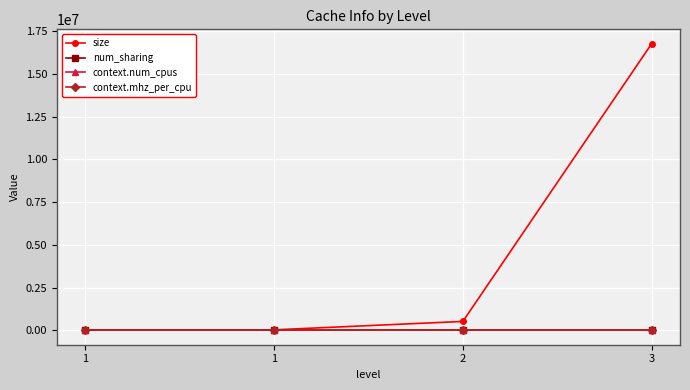

What value does the context.num_cpus series have at 3?

6